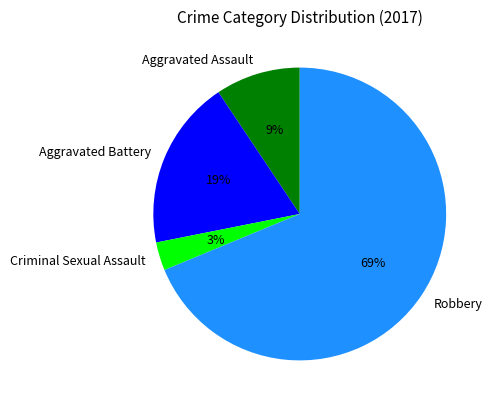

What is the largest slice in the pie chart?

Robbery